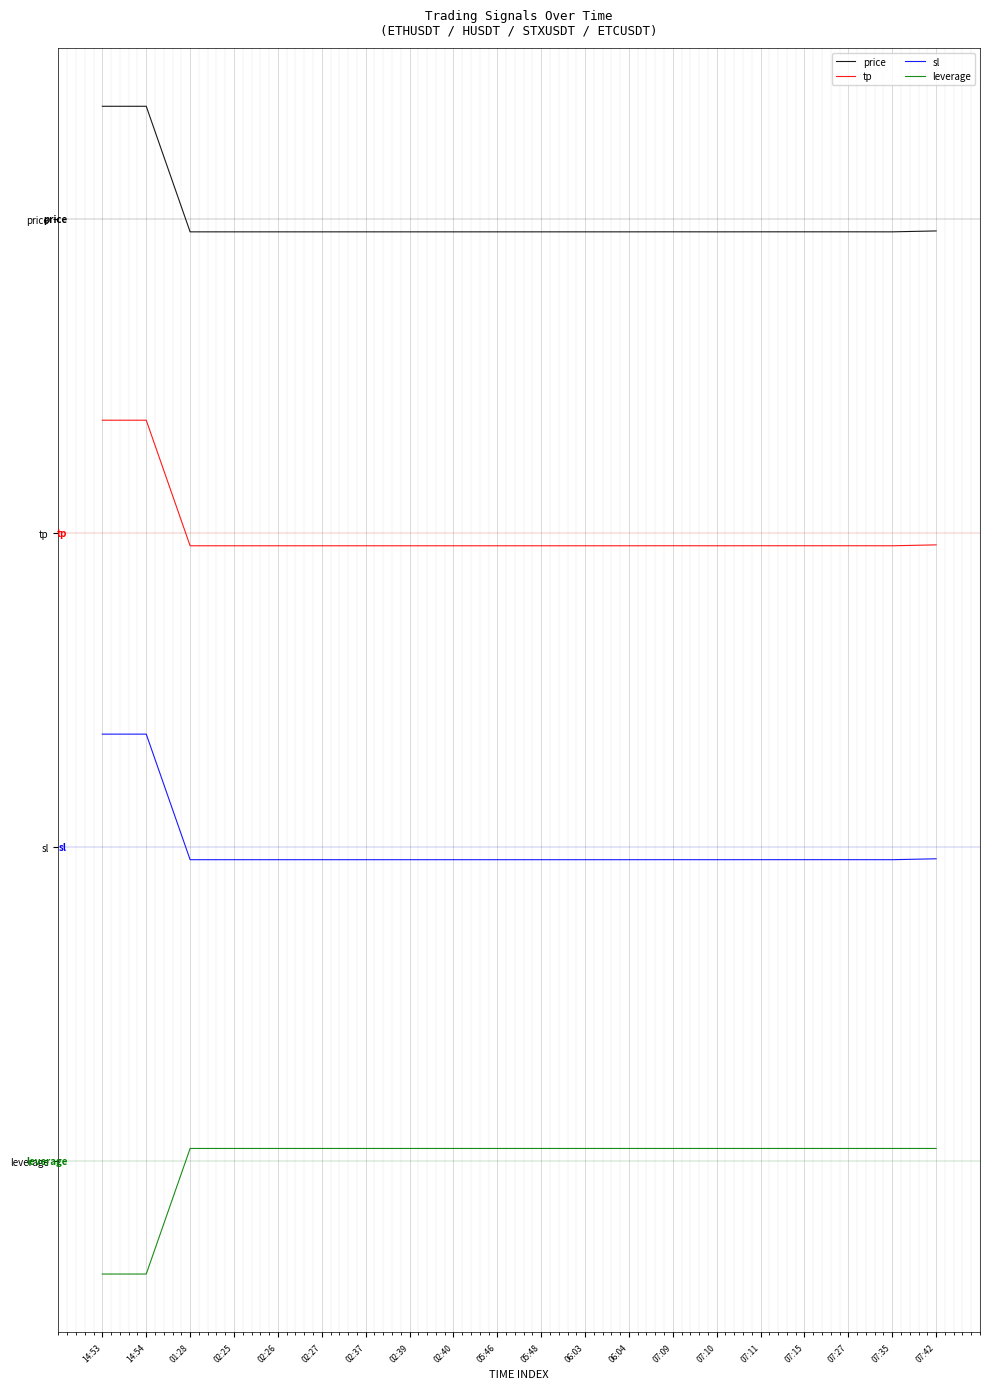

Which series has the largest total across all categories?

price